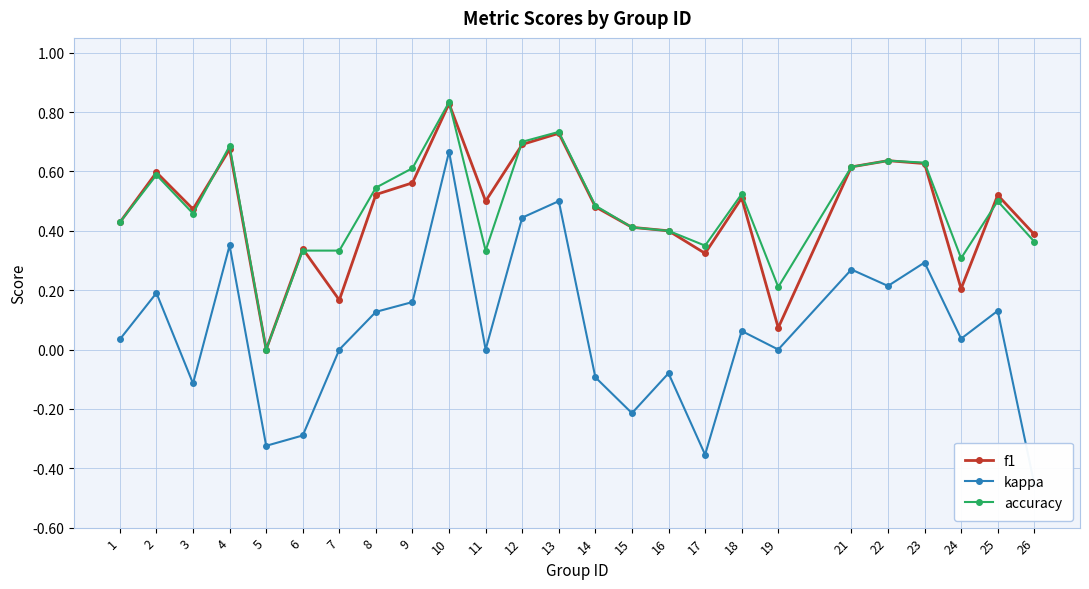

List the series in order of their peak value, lowest first.

kappa, f1, accuracy